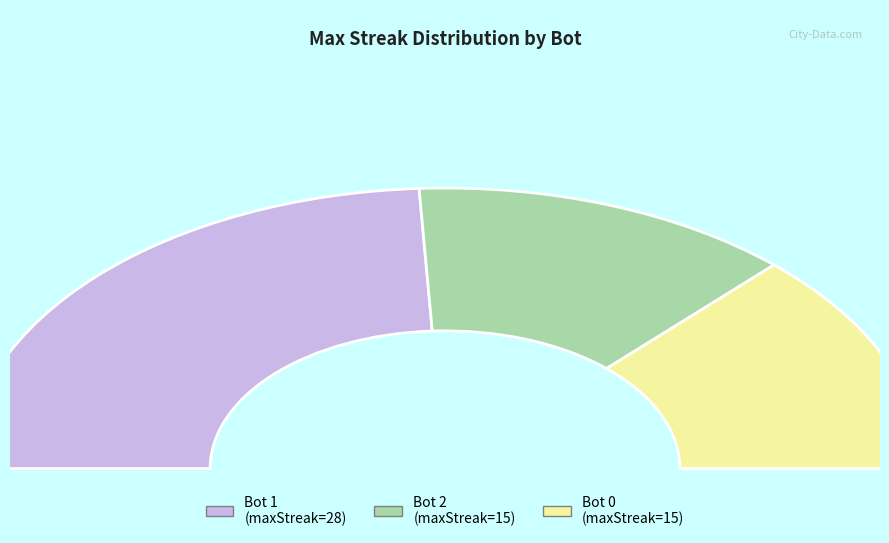

To the nearest percent, what is the average slice percentage?

33%